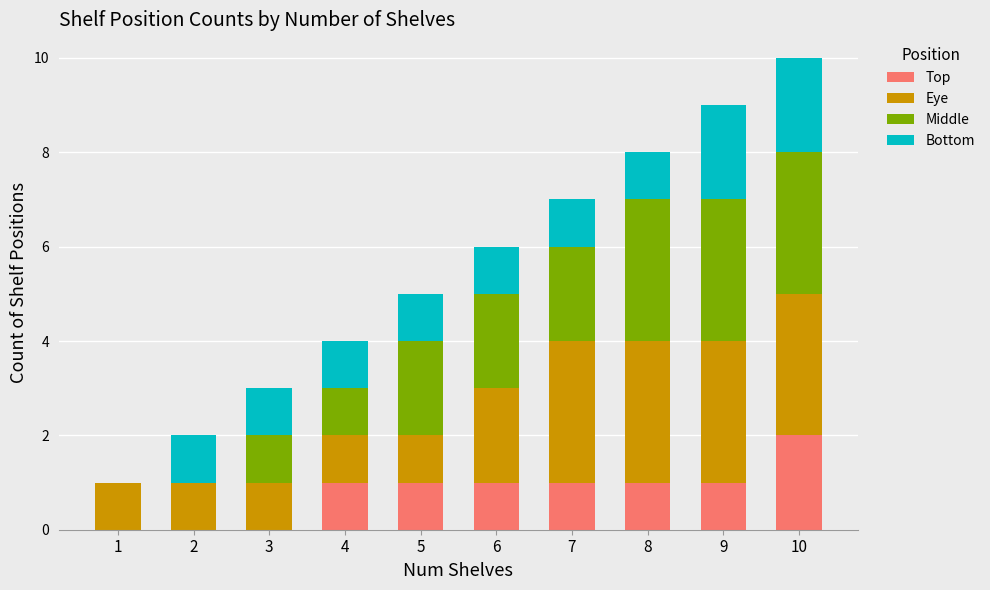

True or false: Top has a value of -1 at 1.

False